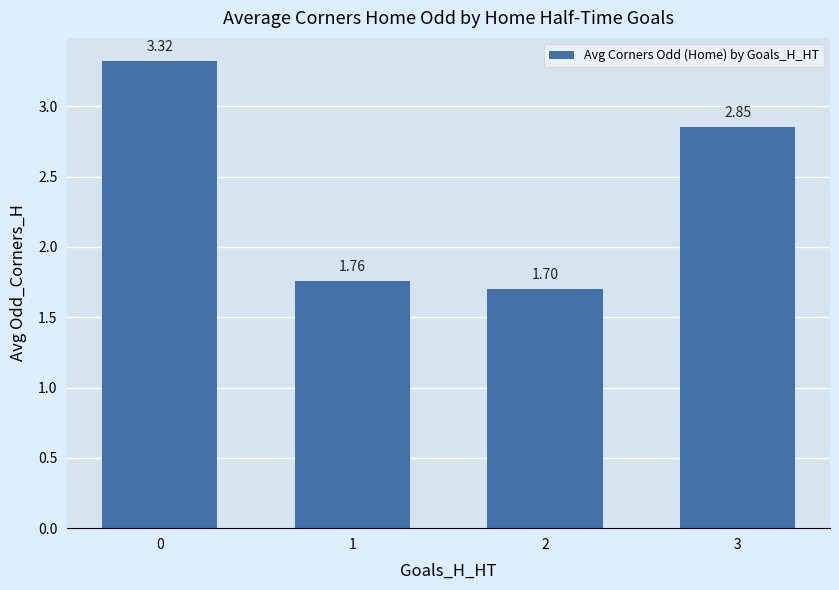

At which label is the value closest to 2?

1